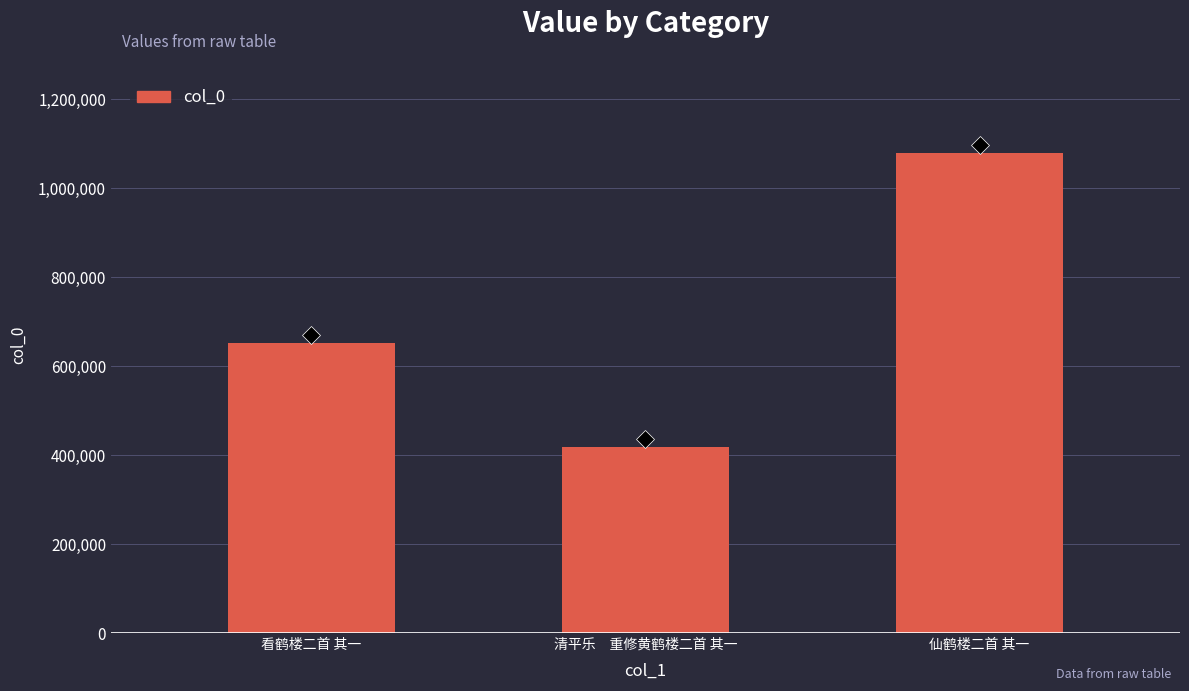

Reading left to right, transcribe all the data shown in this chart.

看鹤楼二首 其一=651235	清平乐　重修黄鹤楼二首 其一=417525	仙鹤楼二首 其一=1078690